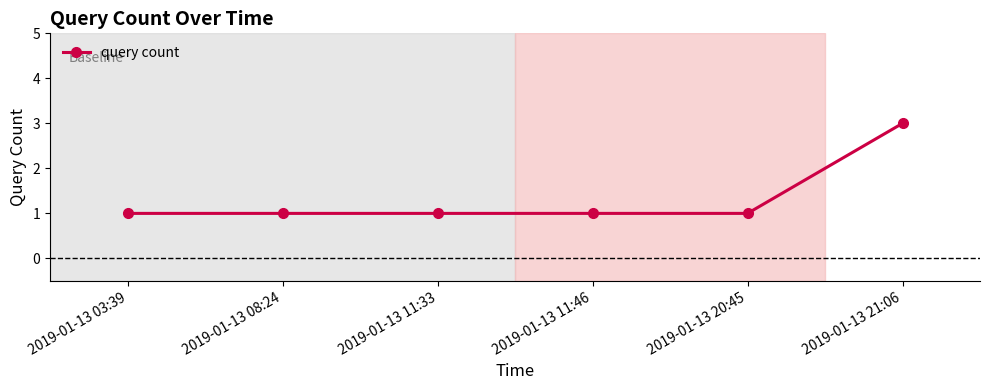

What is the minimum value shown in the chart?

1